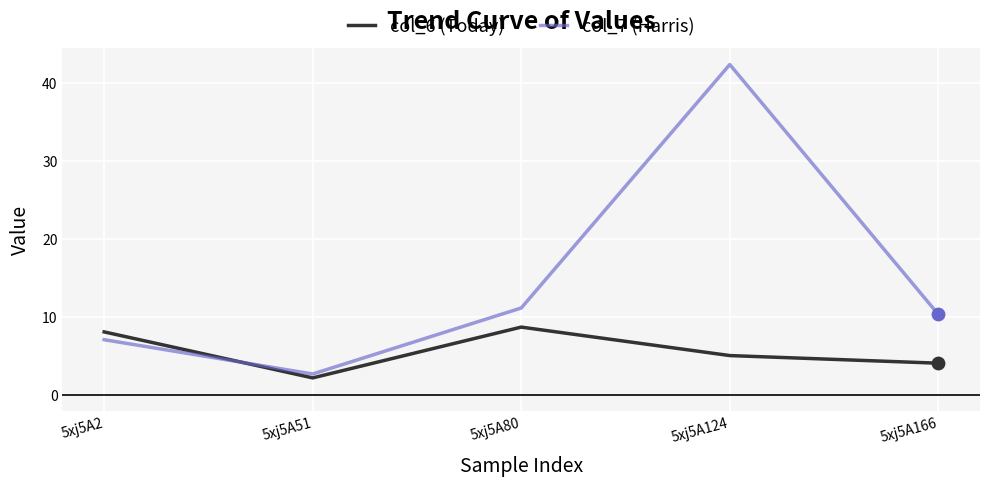

At which category is the sum across all series the highest?

5xj5A124